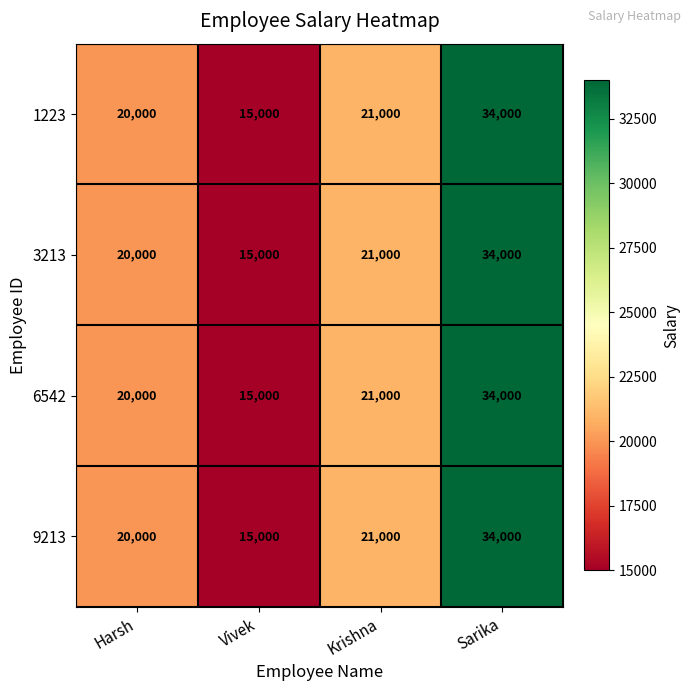

The value of 6542 at Vivek is 7646. True or false?

False